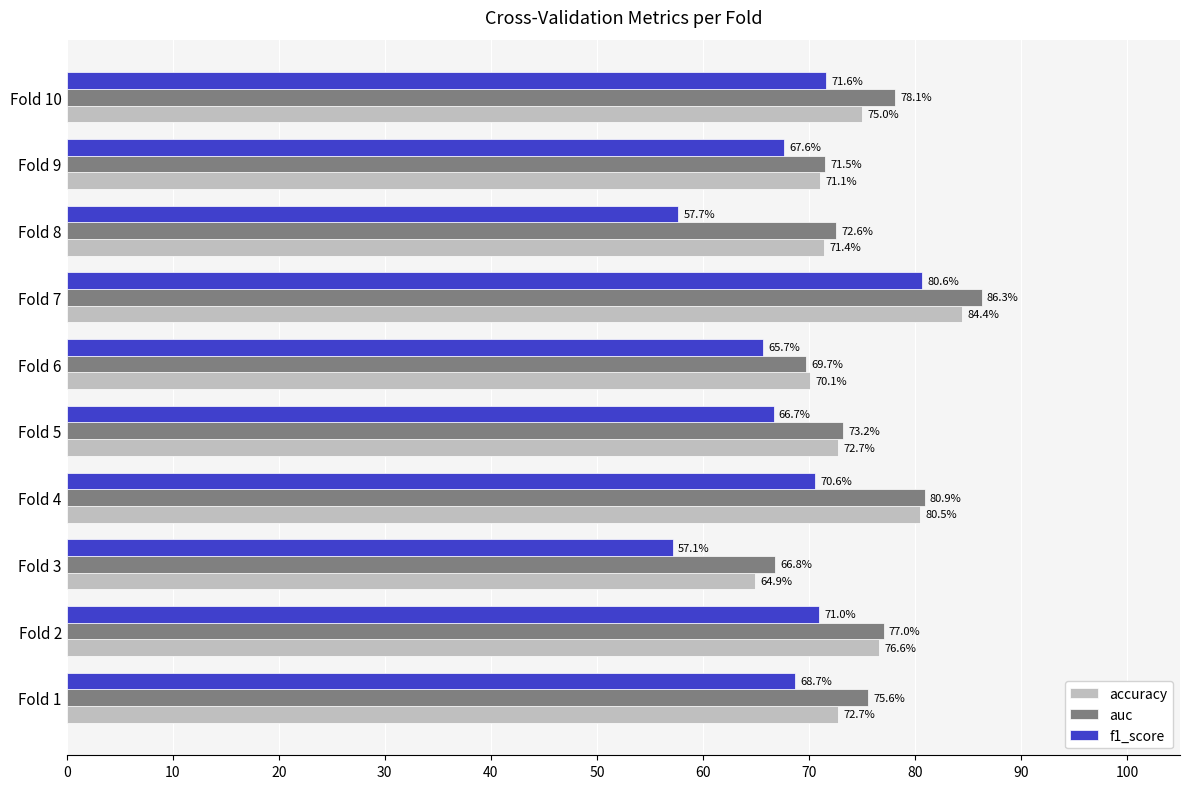

Count the auc values in the range 0 to 1.

10